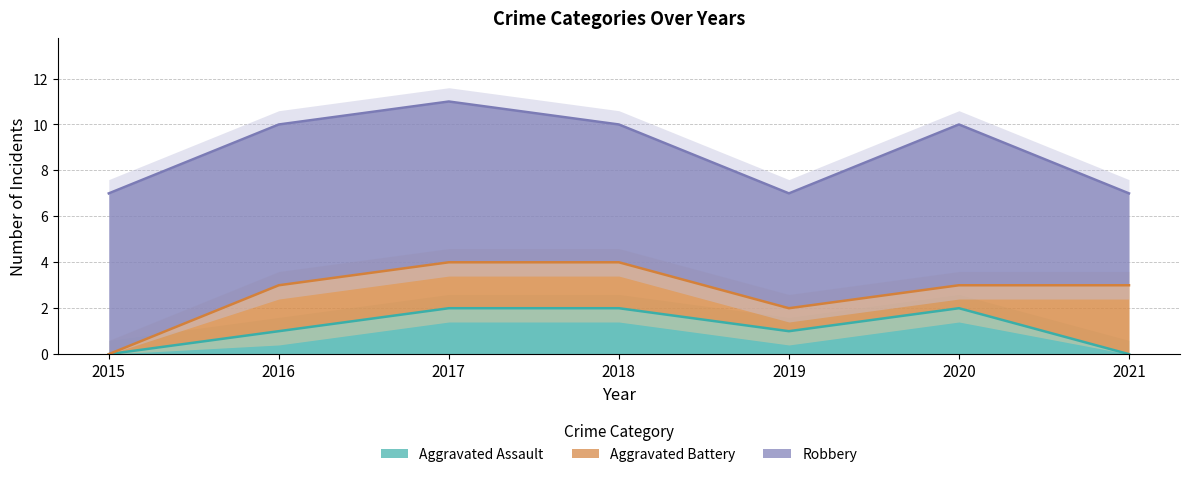

Is the value of Robbery at 2016 greater than the value of Aggravated Battery at 2019?

Yes